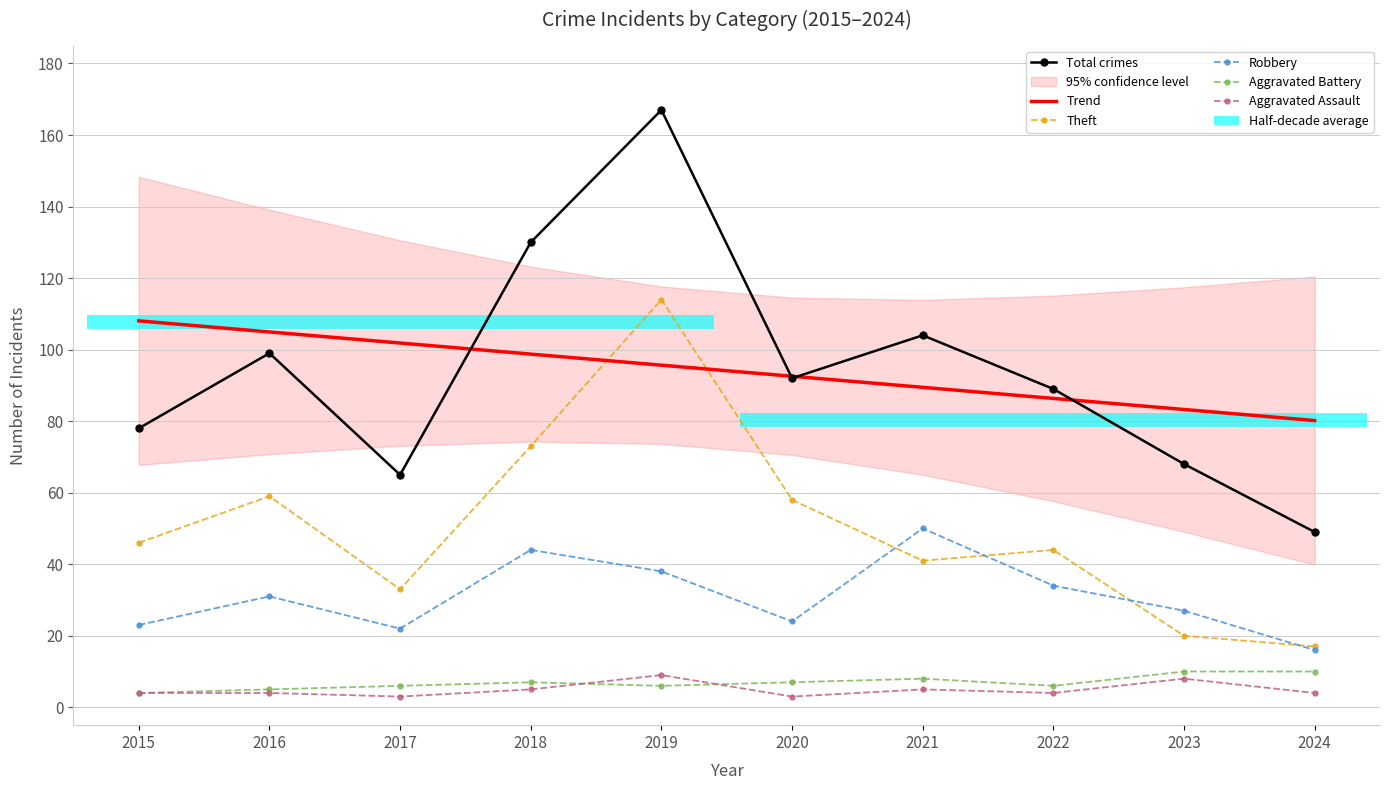

How many values in the Trend series exceed 95?

5